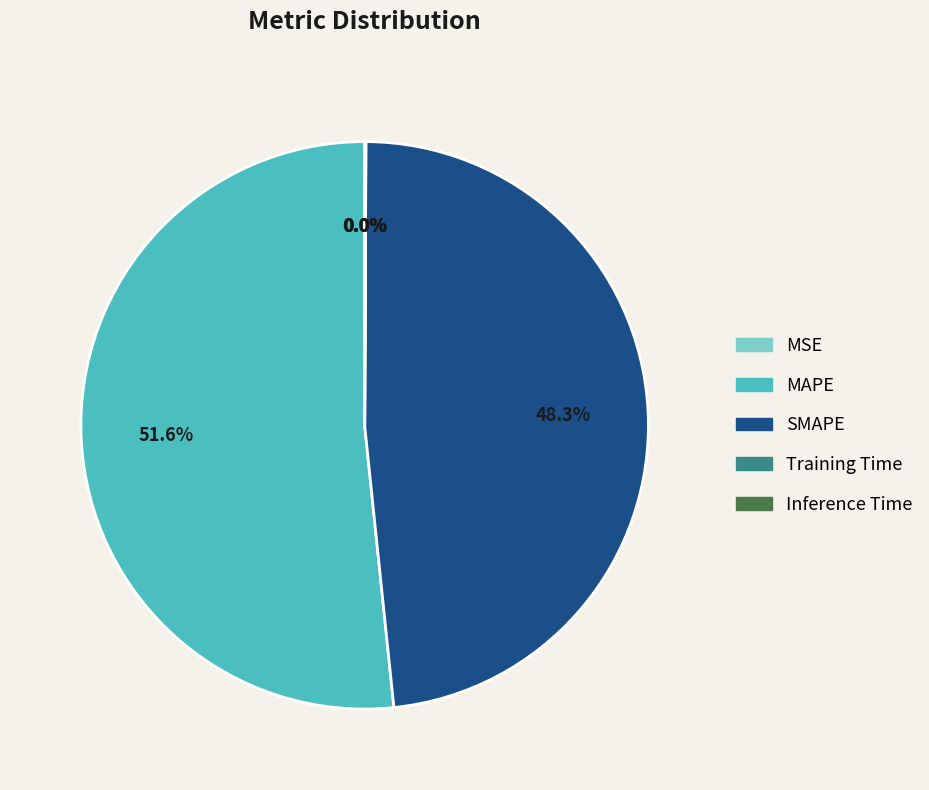

To the nearest percent, what percentage of the pie is SMAPE?

48%